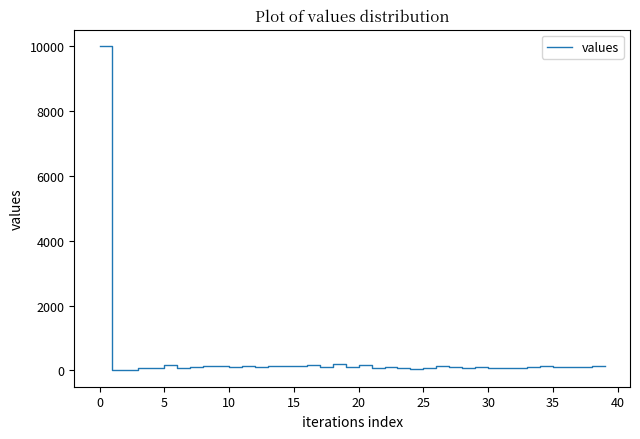

What is the maximum value shown in the chart?

10000